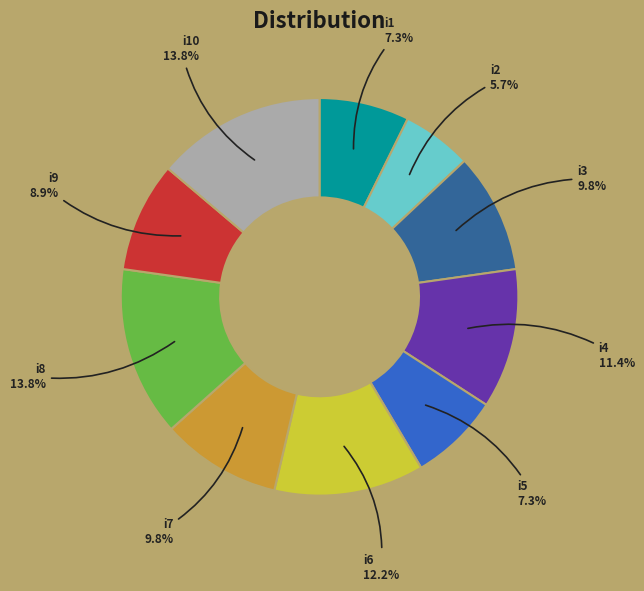

Is there a majority slice in this chart?

No